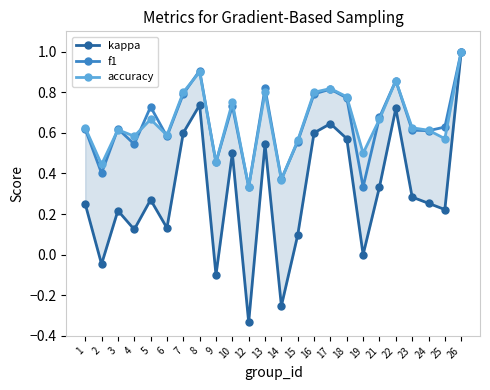

The f1 series shows 0.9 at 1. True or false?

False